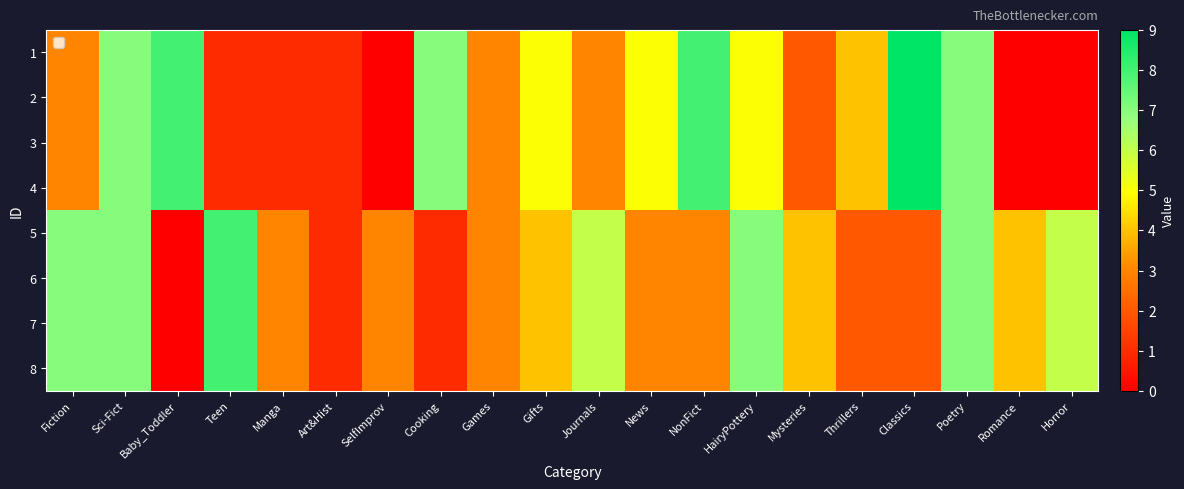

What is the spread (max minus min) of values at Baby_Toddler?

8